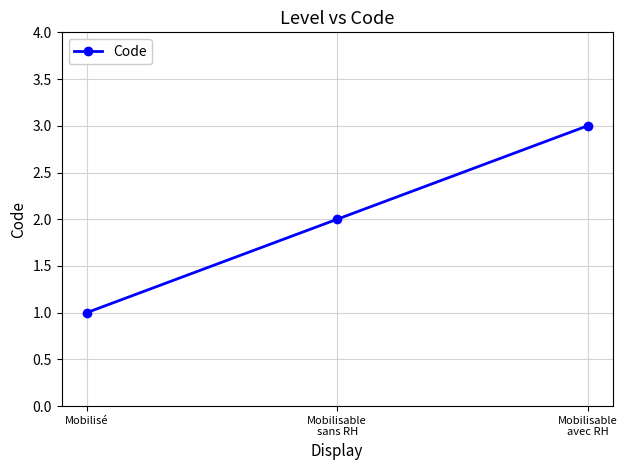

Which has a higher value, Mobilisé or Mobilisable
avec RH?

Mobilisable
avec RH